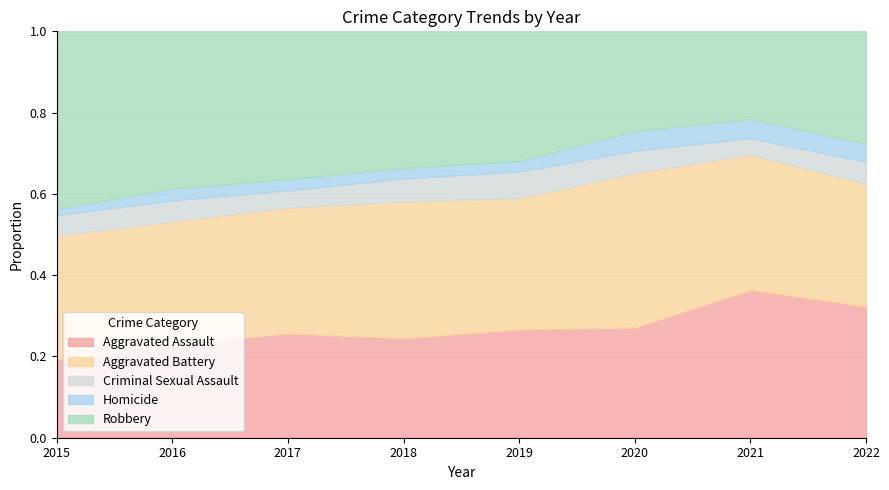

What is the total value across all series at 2016?

1.0